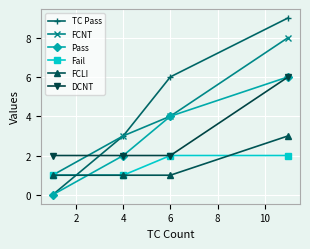

True or false: FCNT has more than 1 interior local peaks.

False